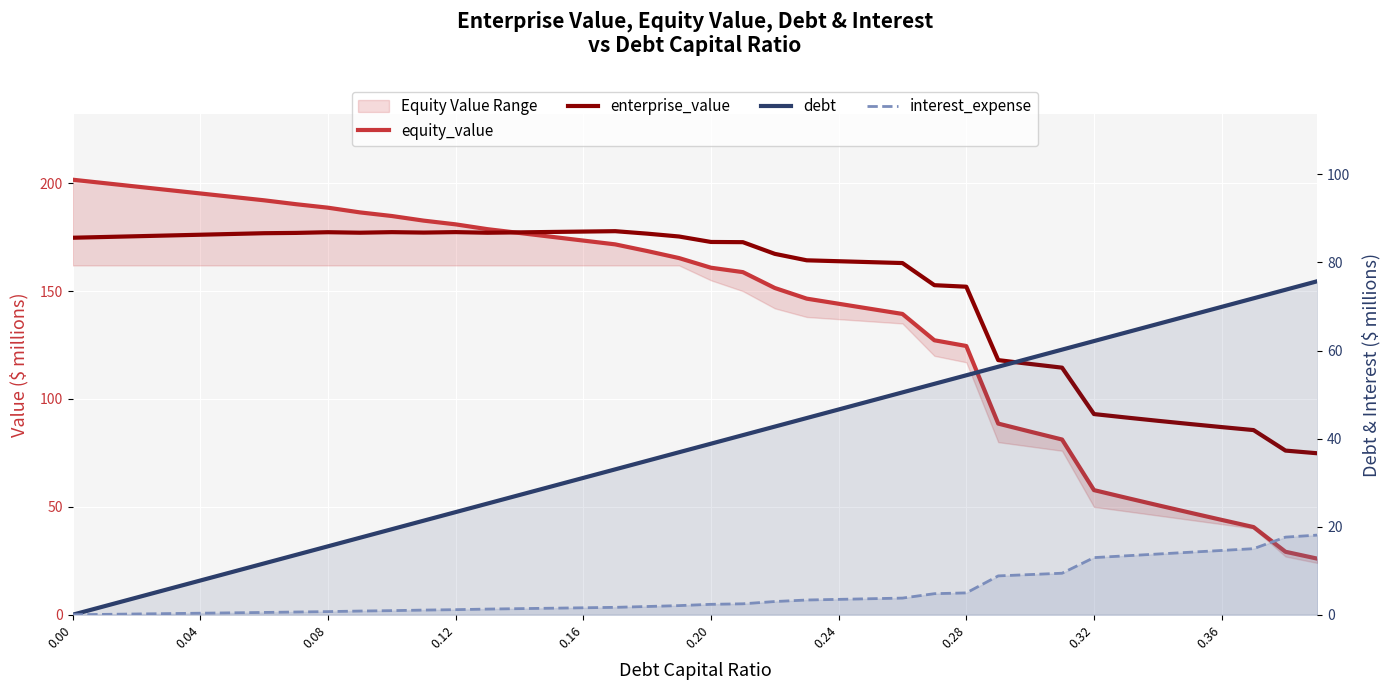

List the series in order of their peak value, lowest first.

interest_expense, debt, enterprise_value, equity_value